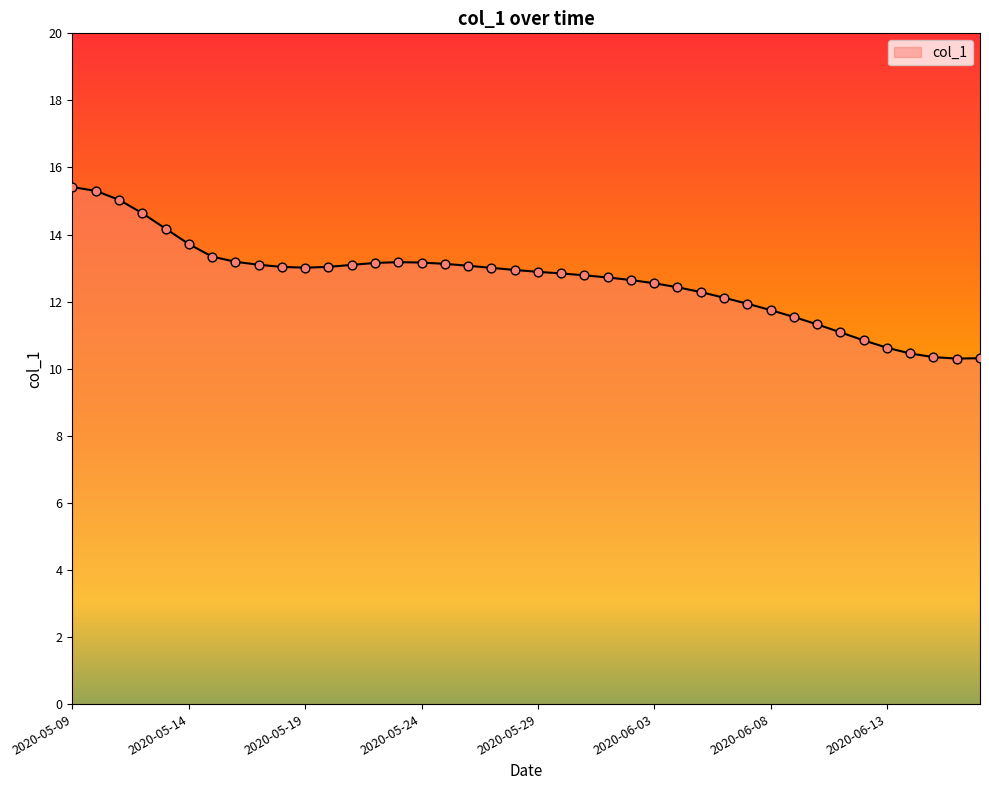

What is the maximum value shown in the chart?

15.4